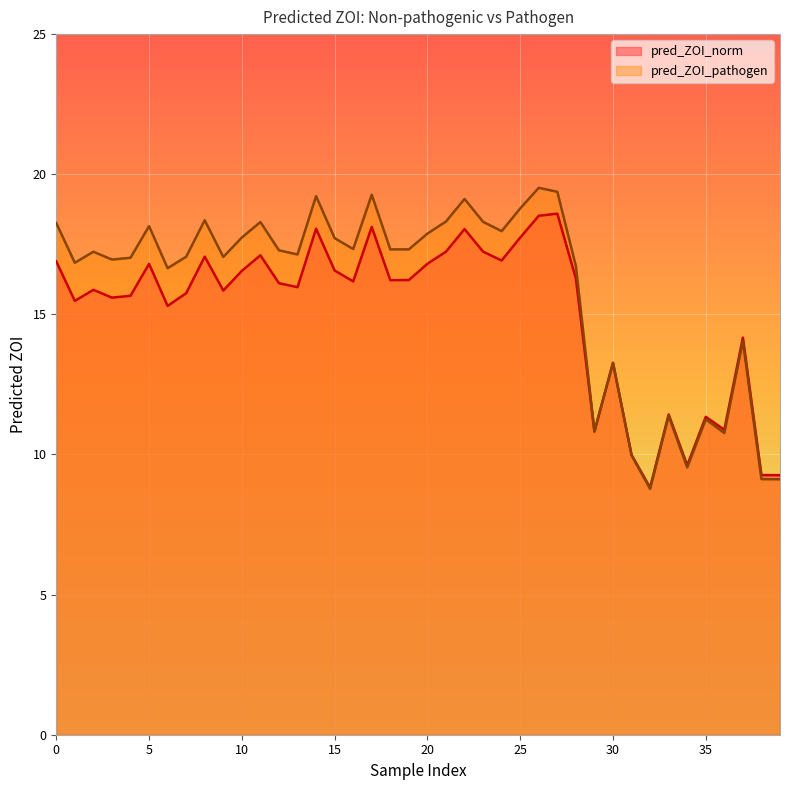

How many values in the pred_ZOI_pathogen series exceed 17?

25